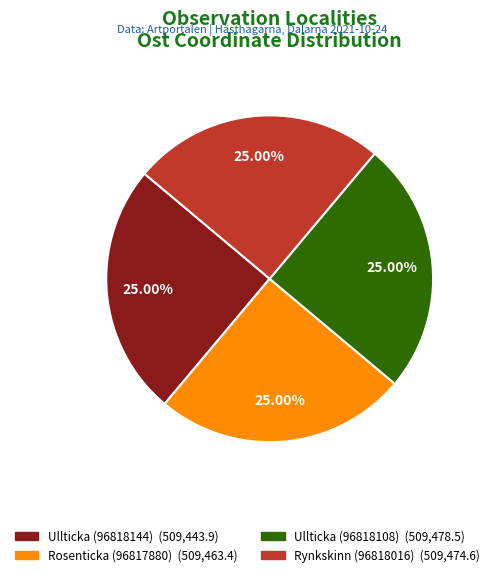

Approximately how many times larger is the value at Rosenticka (96817880) compared to Rynkskinn (96818016)?

1.0